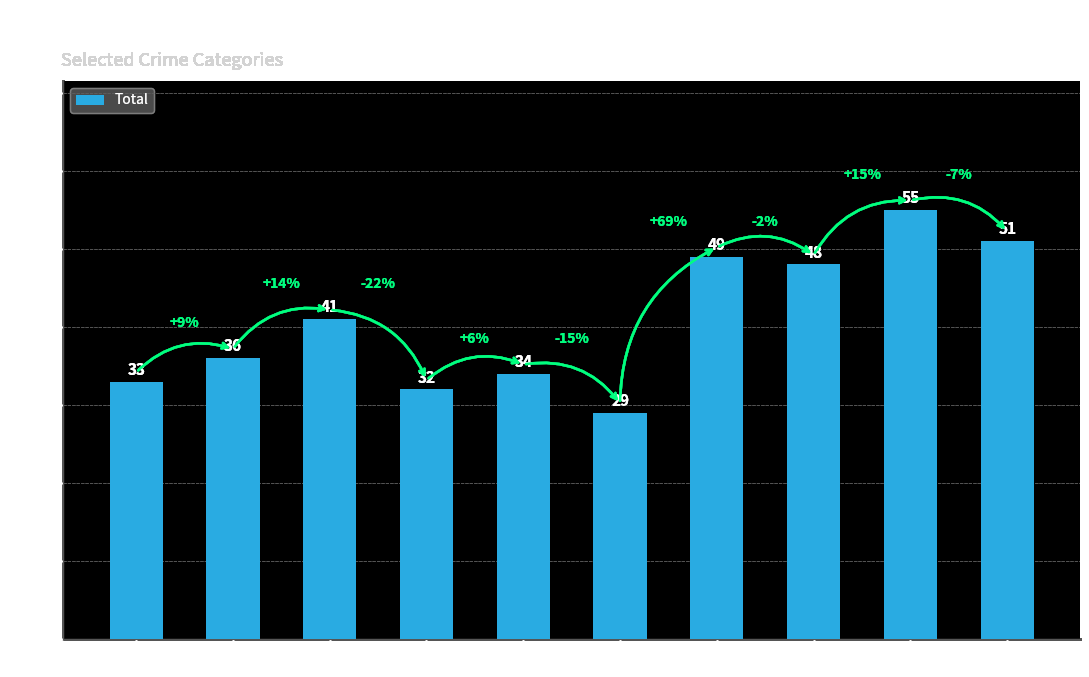

What is the change in value from 2023 to 2024?

-4